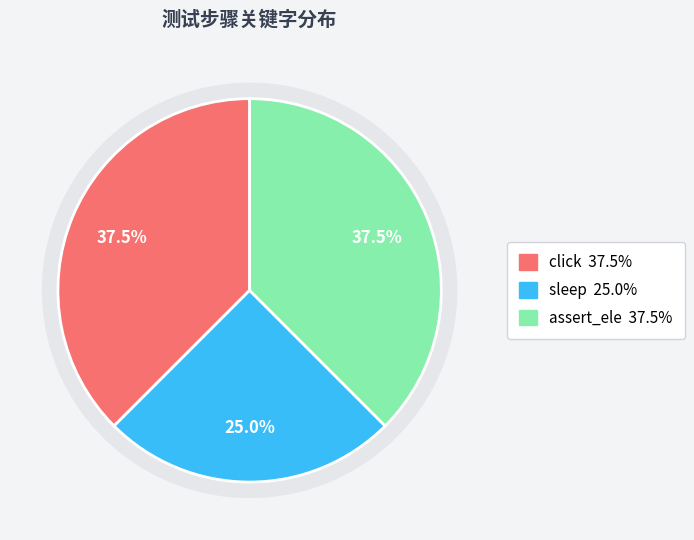

How many slices are in this pie chart?

3